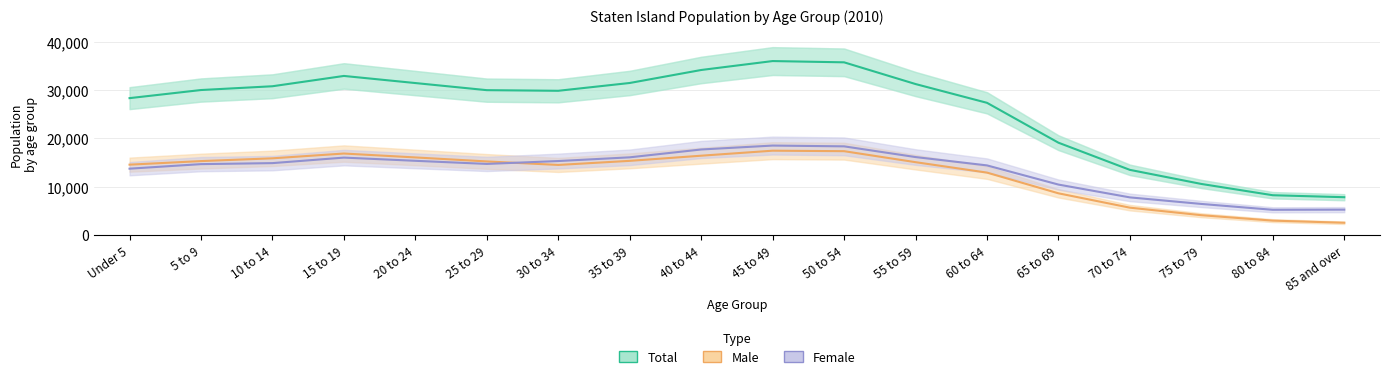

List the labels in order of Female value, smallest first.

80 to 84, 85 and over, 75 to 79, 70 to 74, 65 to 69, Under 5, 60 to 64, 5 to 9, 25 to 29, 10 to 14, 30 to 34, 20 to 24, 15 to 19, 35 to 39, 55 to 59, 40 to 44, 50 to 54, 45 to 49